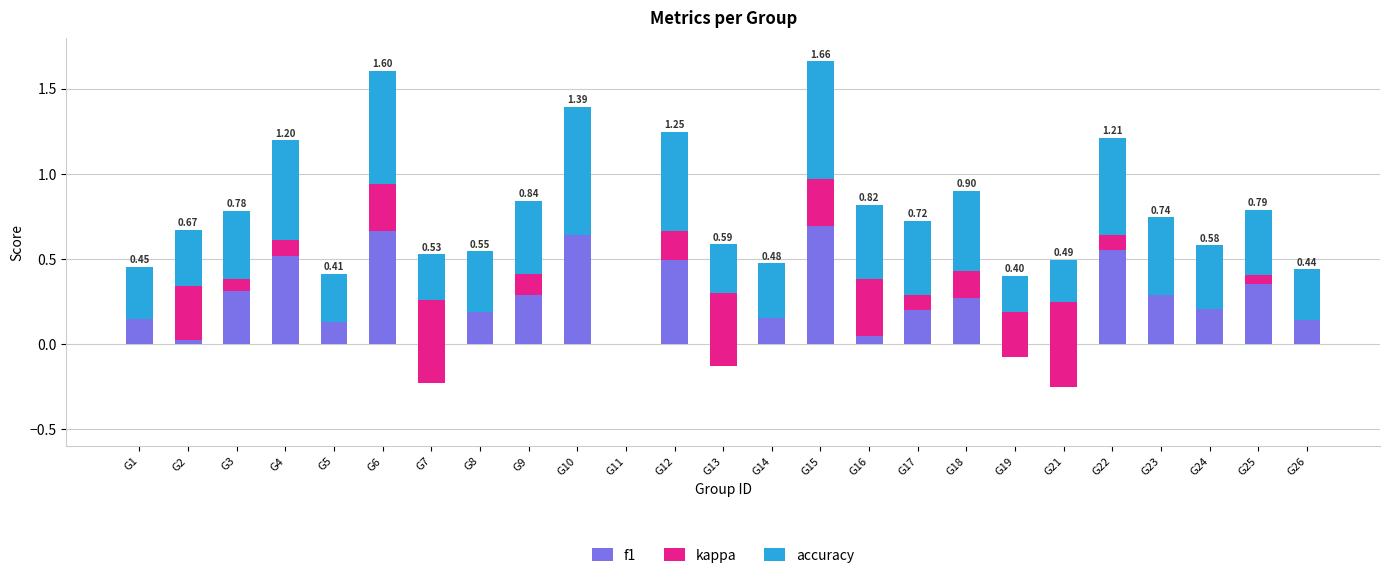

What is the difference between the maximum and minimum values in the kappa series?

0.8